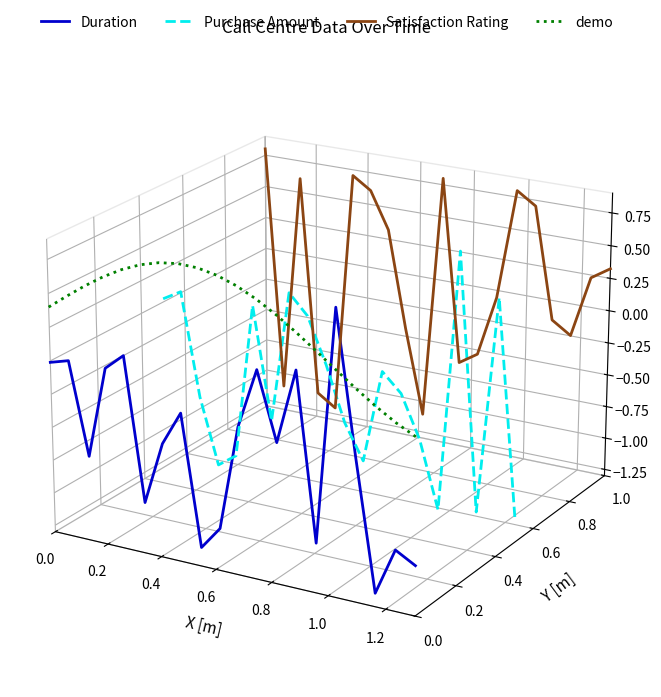

At which category does Duration reach its first local peak?

0.2